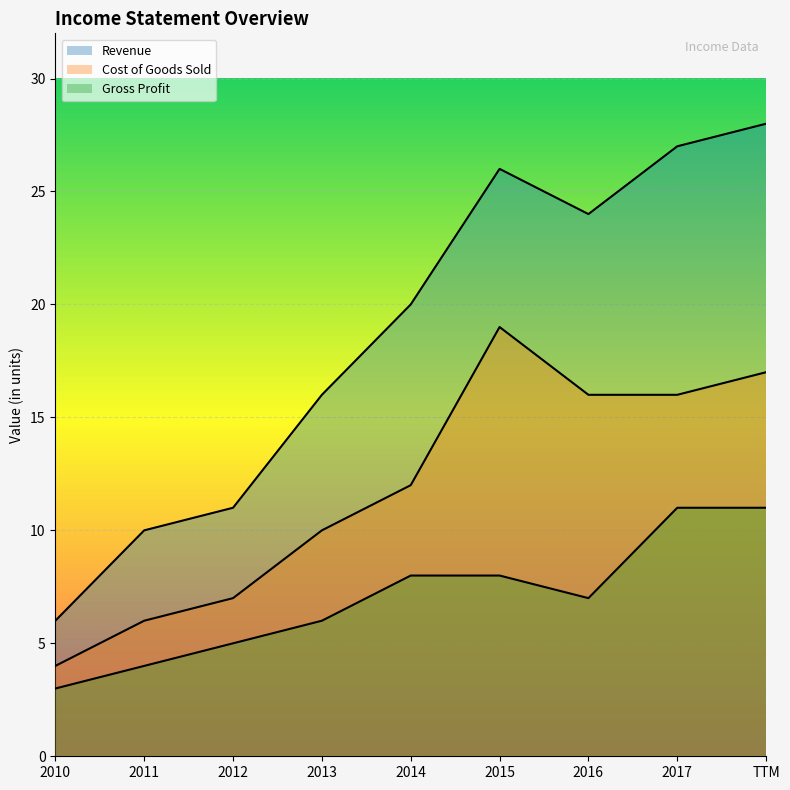

Where does the Gross Profit series first go above 7?

2014